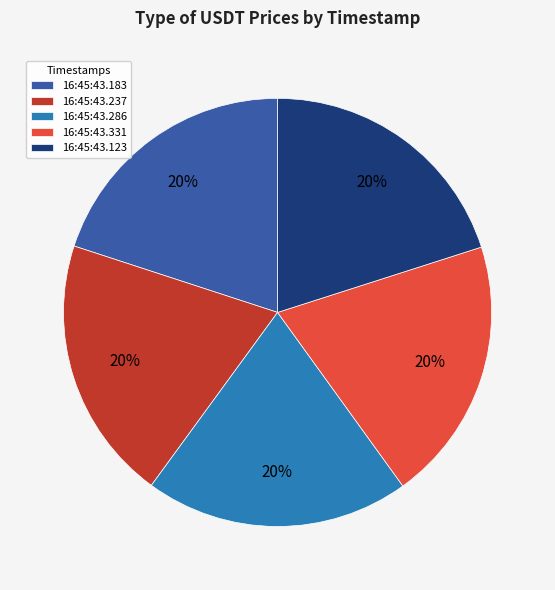

Is the sum of 16:45:43.183 and 16:45:43.331 greater than half?

No